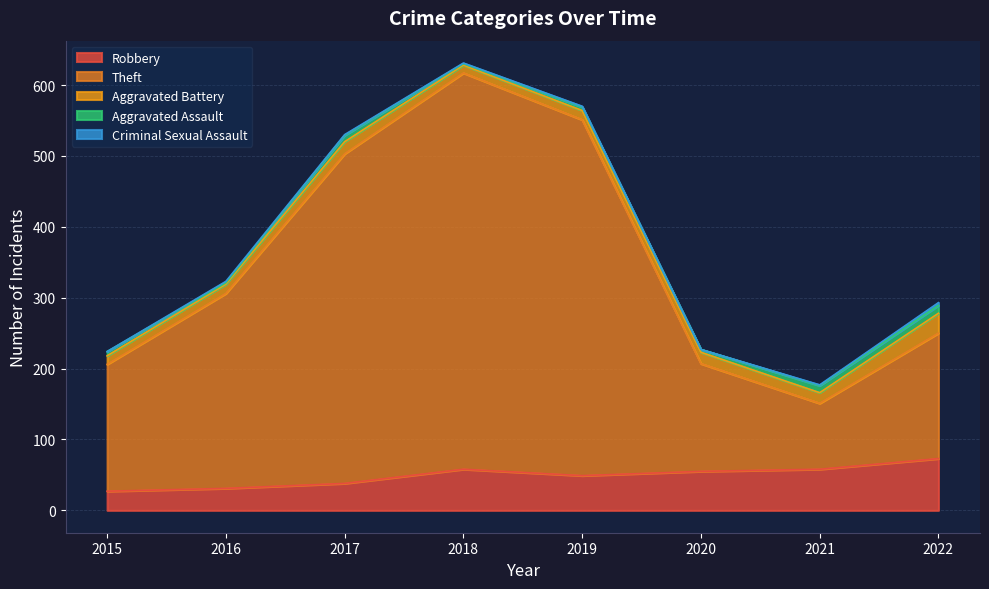

What is the maximum value shown in the chart?

559